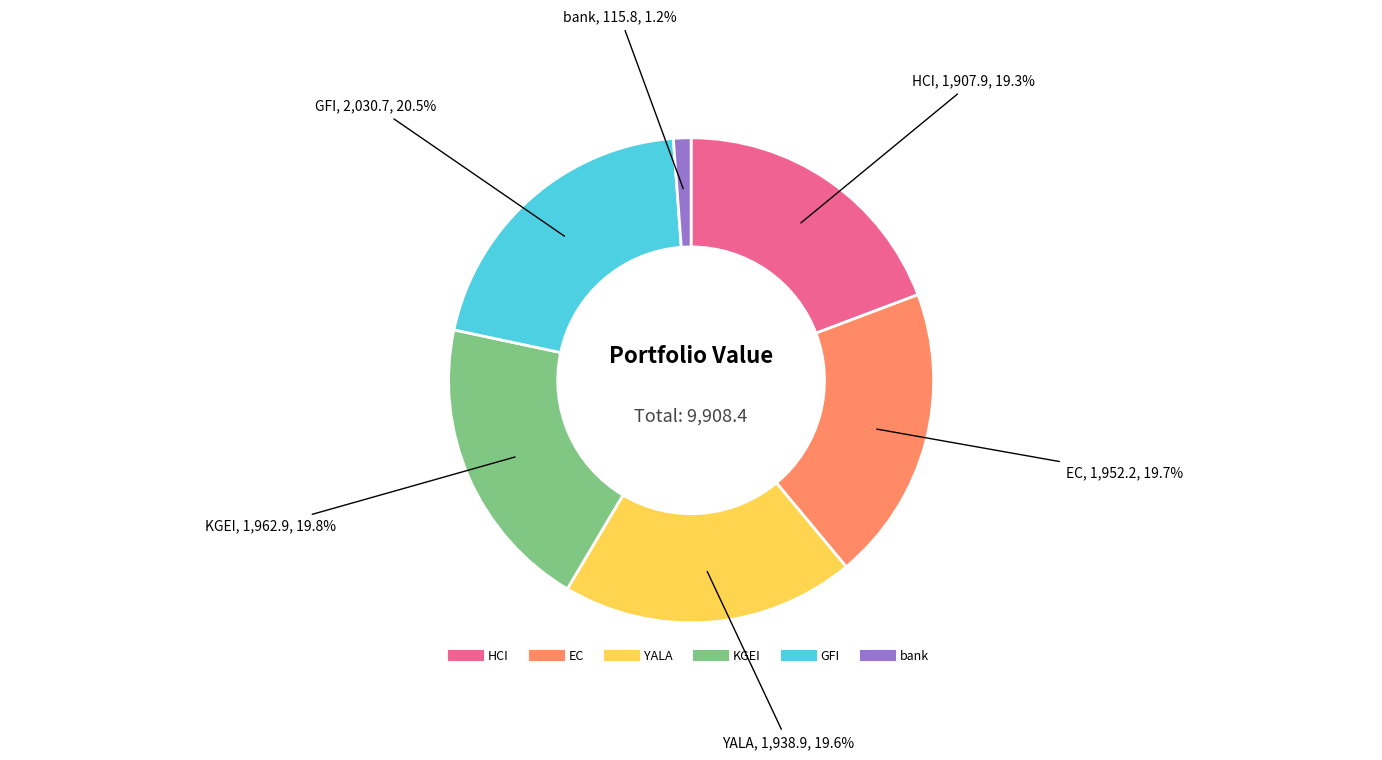

Which slice is the smallest?

bank